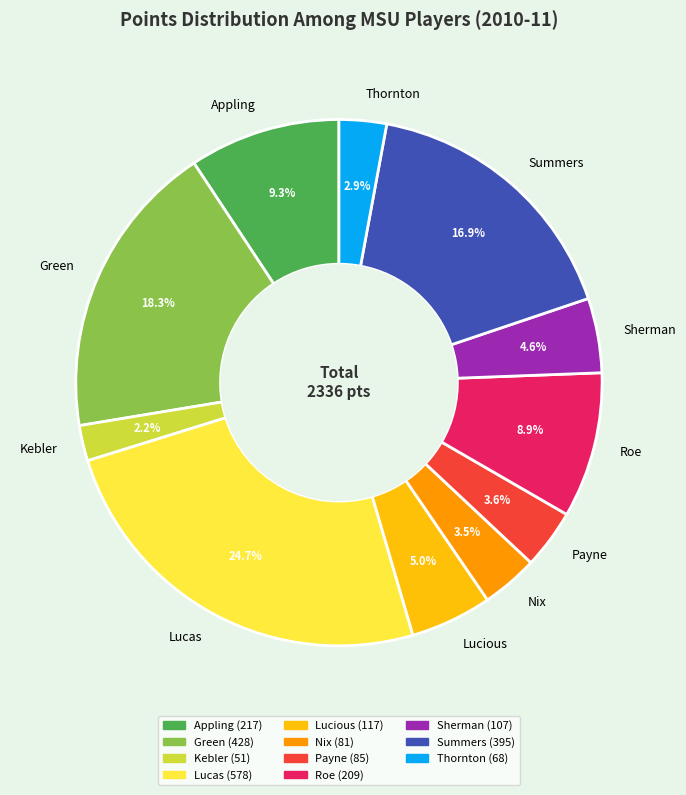

Combined, what portion of the pie is Sherman and Lucas?

29.3%